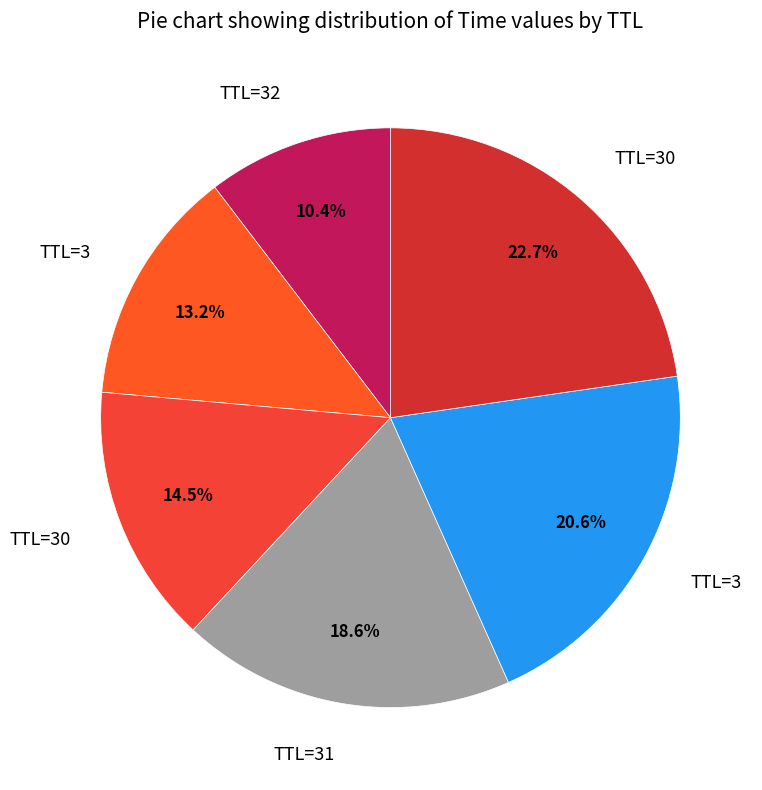

How many slices are in this pie chart?

6